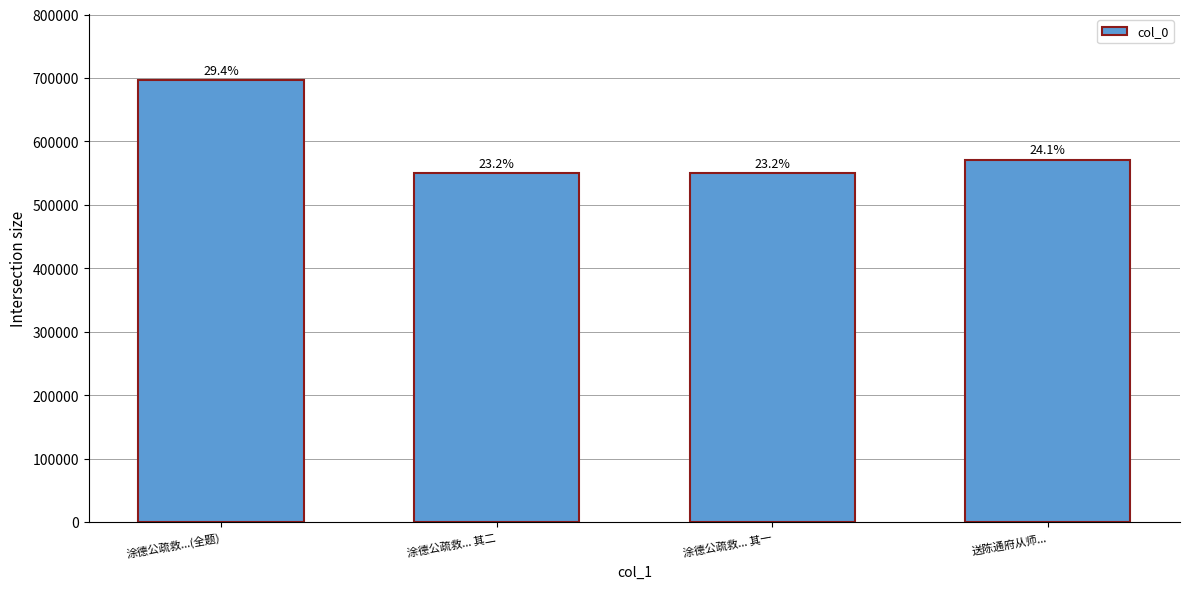

How many bars are there in total?

4